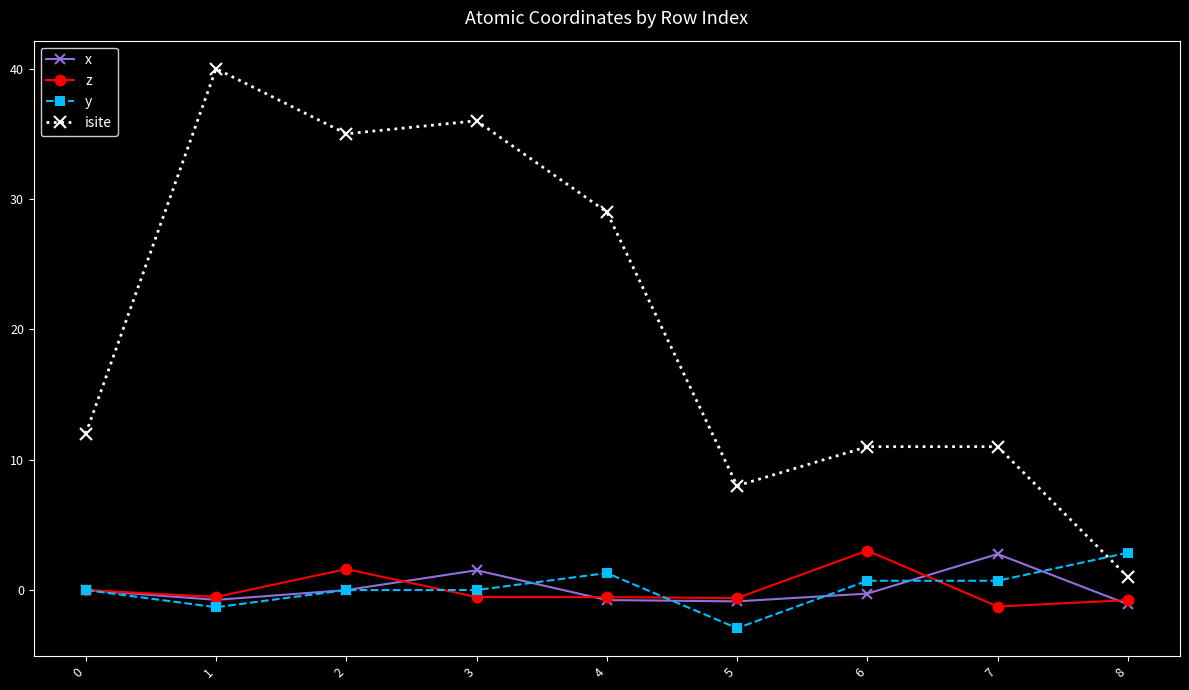

Count the number of categories in the chart.

9